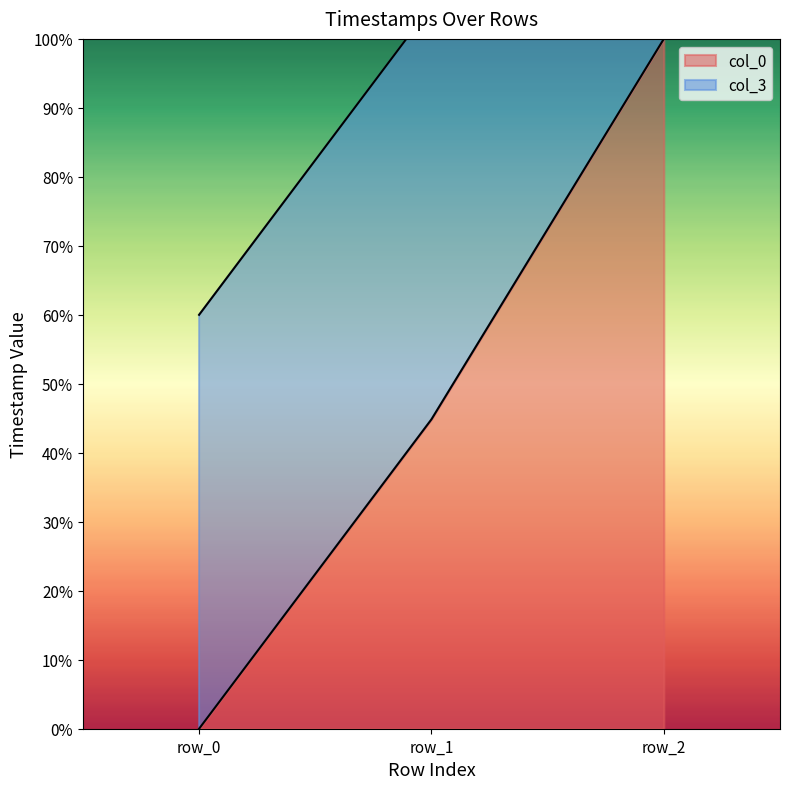

What is the value of the col_3 point at the 1st from the left?

60.0